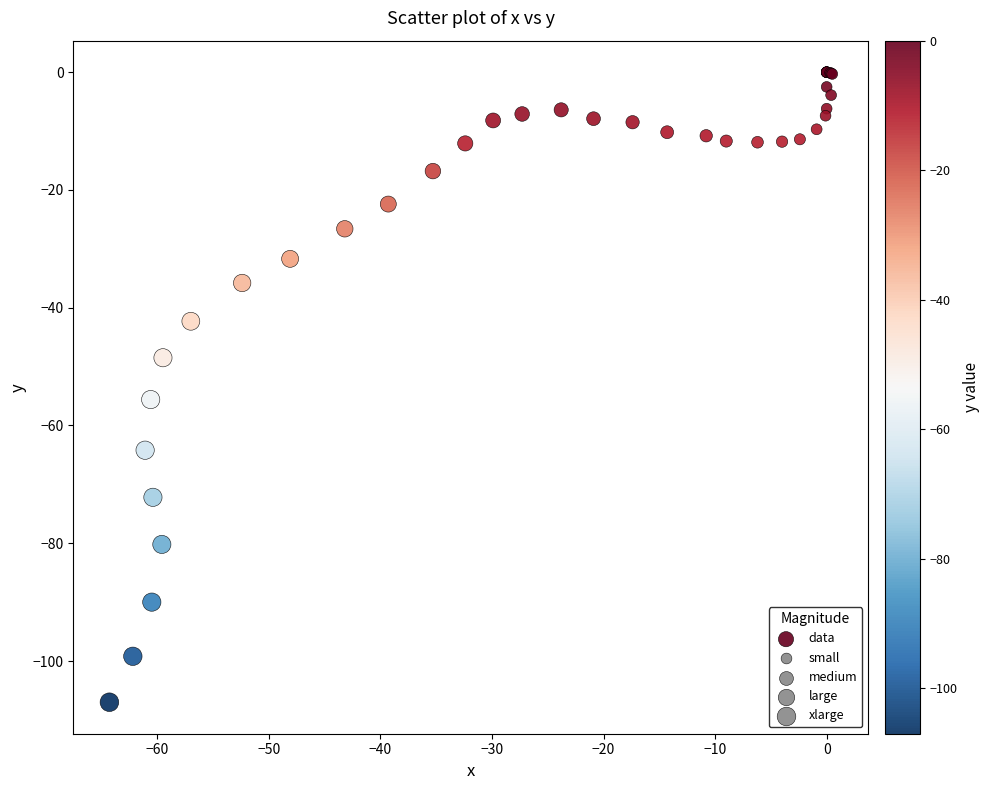

What Y value in the scatter plot is closest to -53?

-55.6